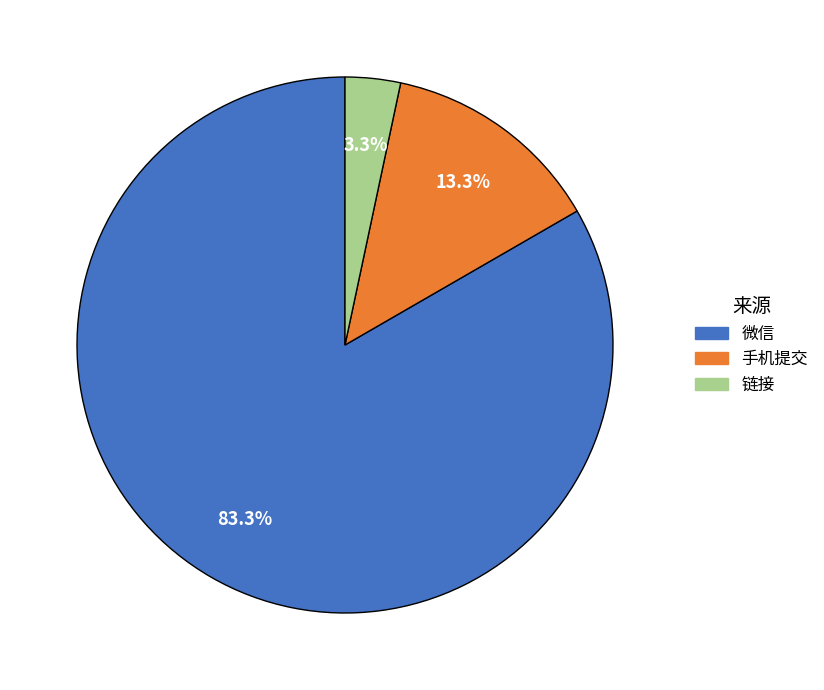

The 手机提交 slice represents 13% of the pie. True or false?

True